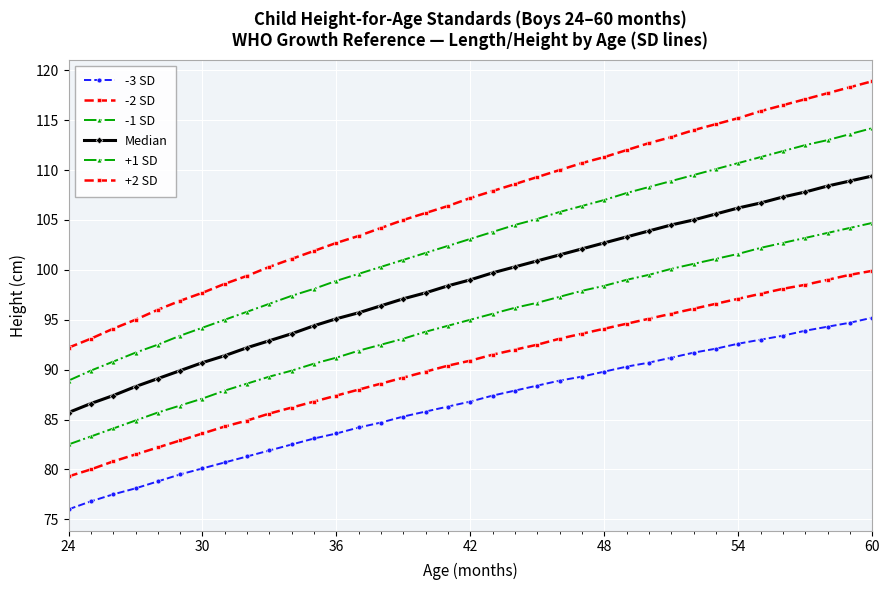

How many data points in +2 SD are less than 107?

18